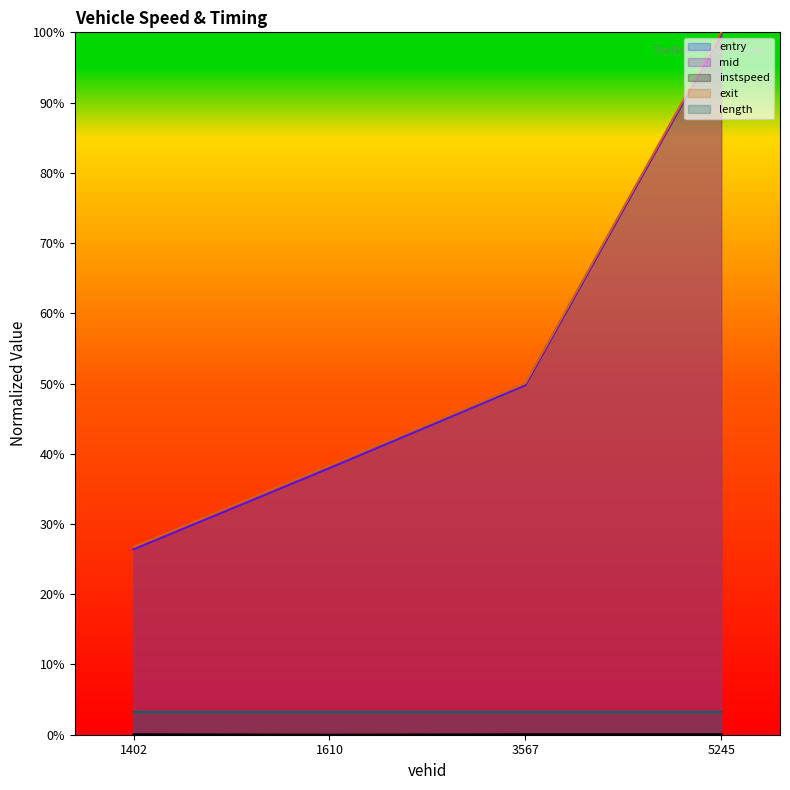

Between 1402 and 3567, which series saw the biggest shift?

entry